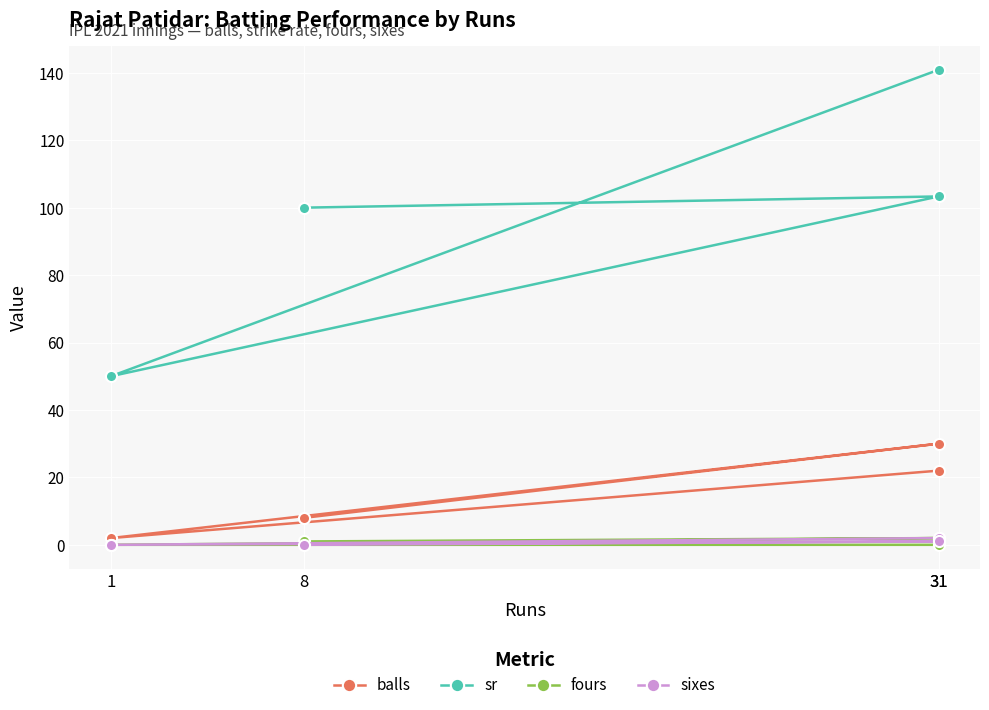

At which category does balls reach its first local valley?

1